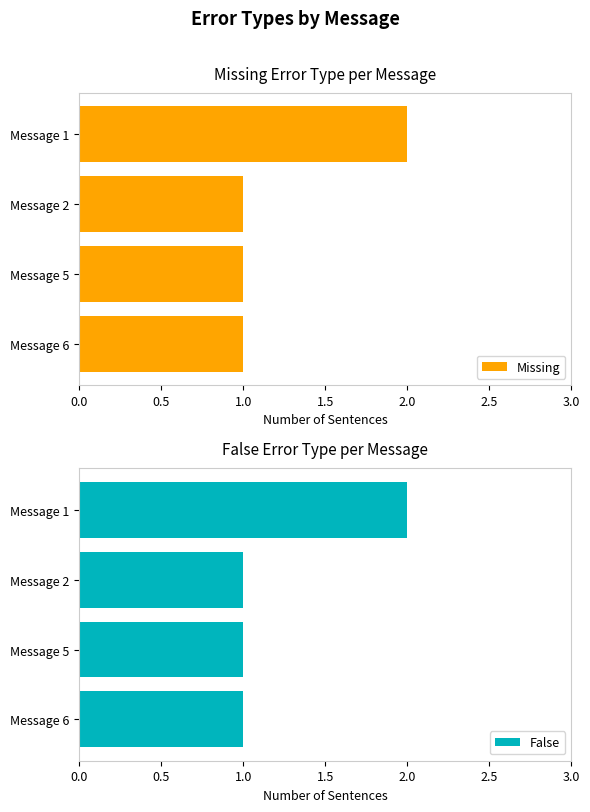

The value of False at Message 1 is 3. True or false?

False